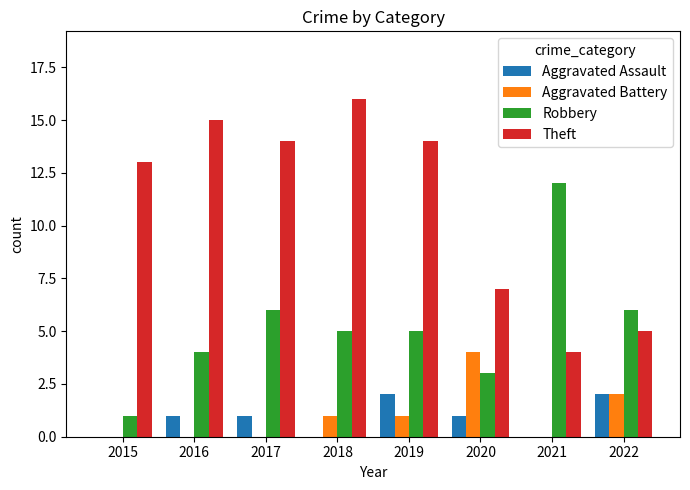

Which category has the highest value in the Robbery series?

2021